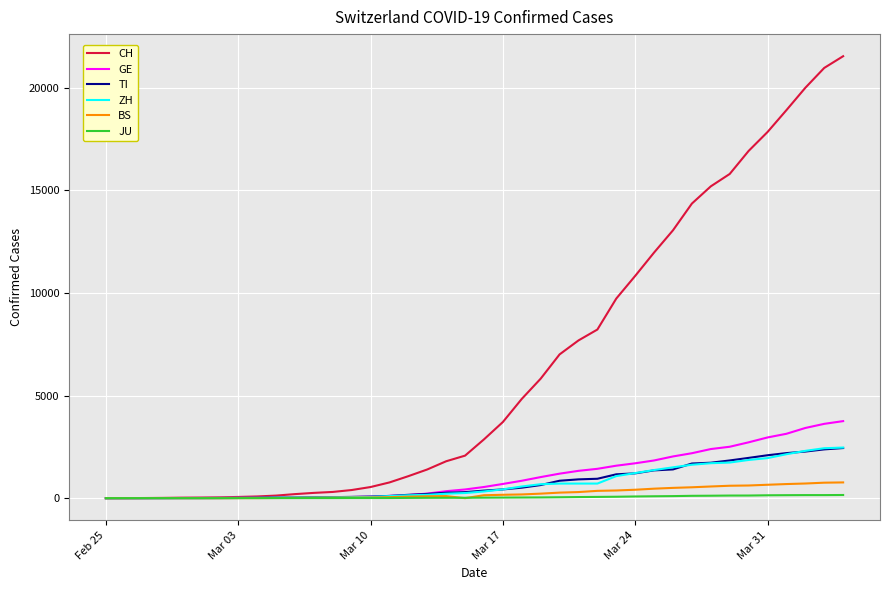

Which series has the largest range (max minus min)?

CH